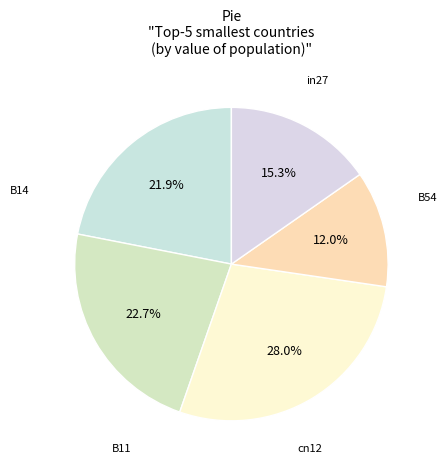

Count the number of slices in the pie.

5